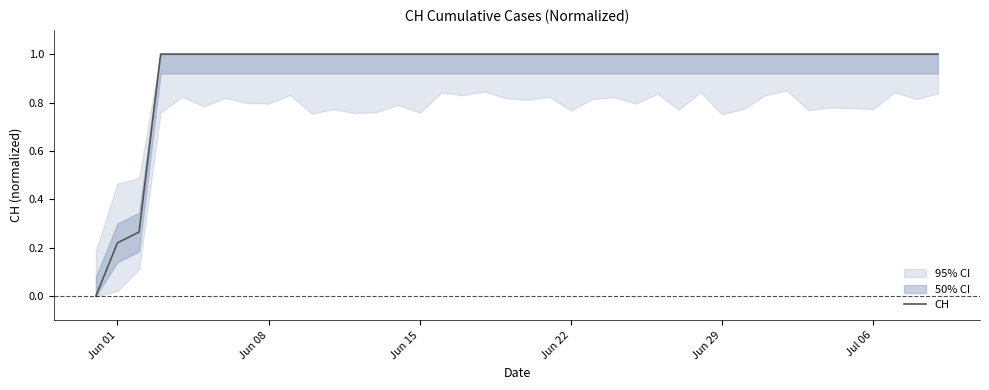

Reading right to left, extract all data points from this chart.

1.0	1.0	1.0	1.0	1.0	1.0	1.0	1.0	1.0	1.0	1.0	1.0	1.0	1.0	1.0	1.0	1.0	1.0	1.0	1.0	1.0	1.0	1.0	1.0	1.0	1.0	1.0	1.0	1.0	1.0	1.0	1.0	1.0	1.0	1.0	1.0	1.0	0.3	0.2	0.0